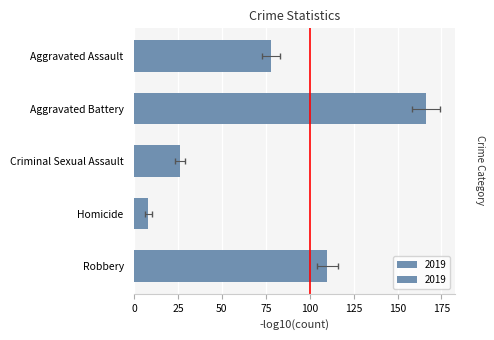

What position from the left is Aggravated Battery?

2